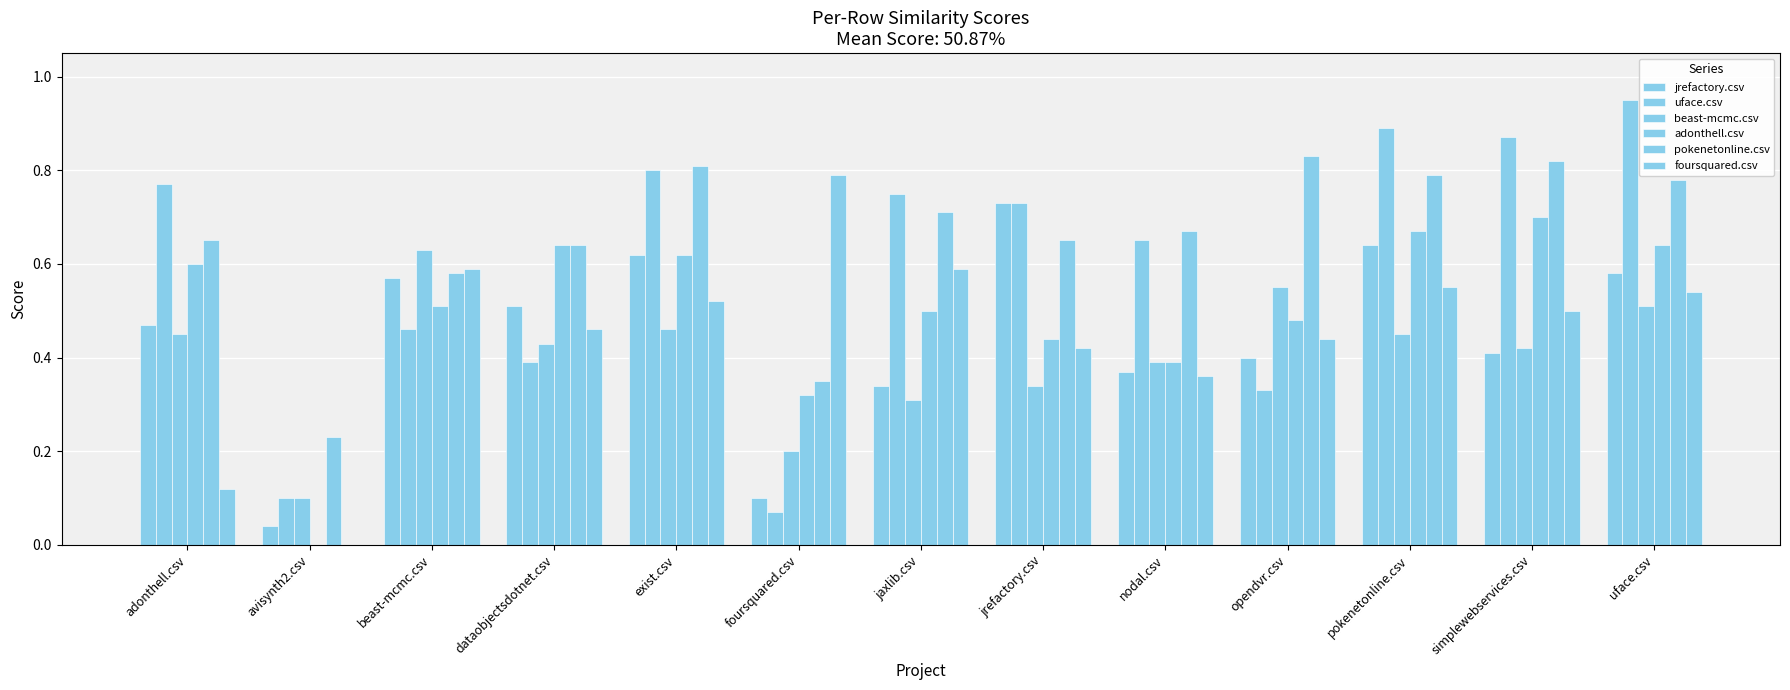

Is it true that uface.csv equals 0.6 at dataobjectsdotnet.csv?

False